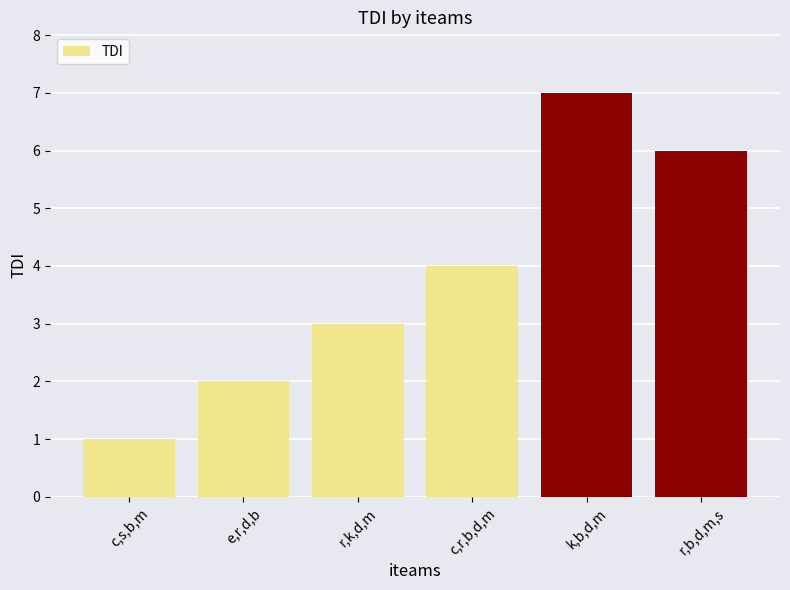

Does the chart contain stacked bars?

No